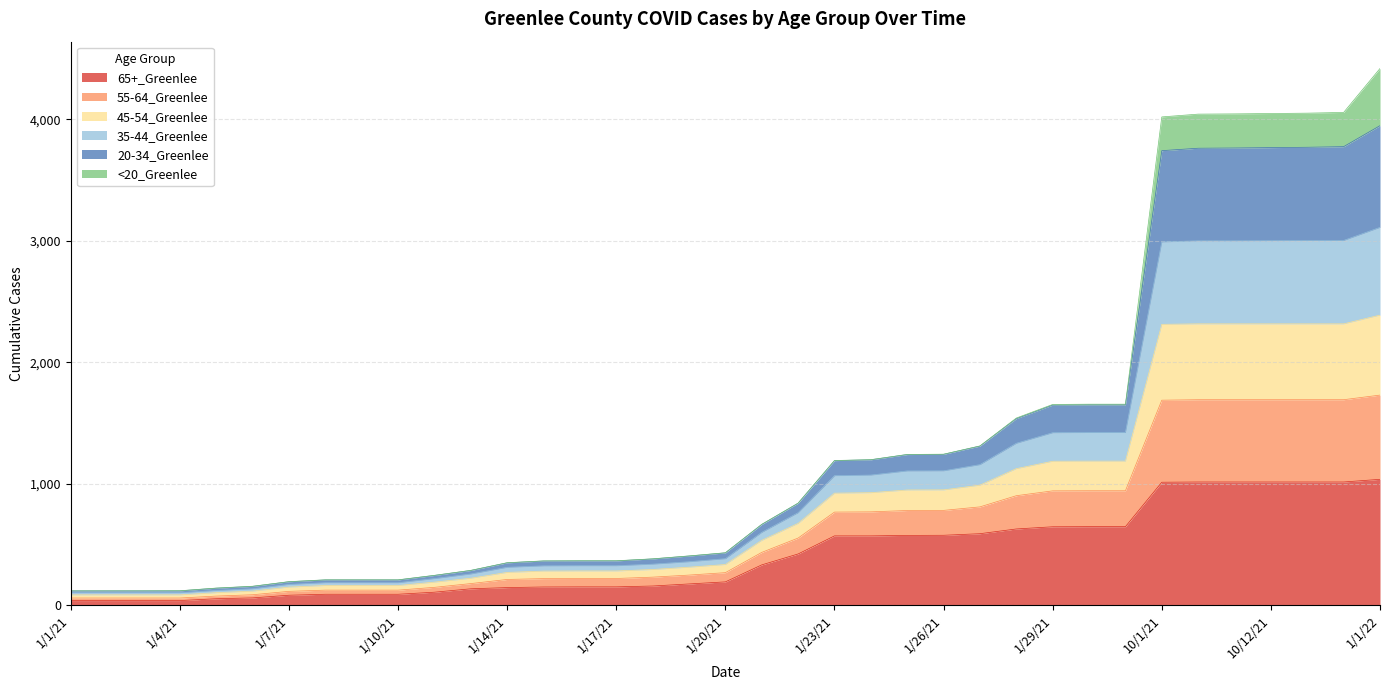

Does the chart display data point markers on the line(s)?

No